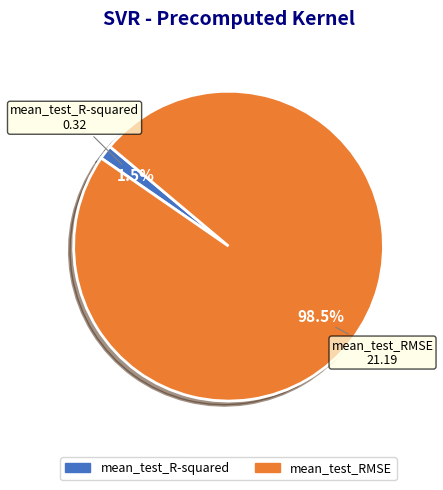

Count the number of slices in the pie.

2